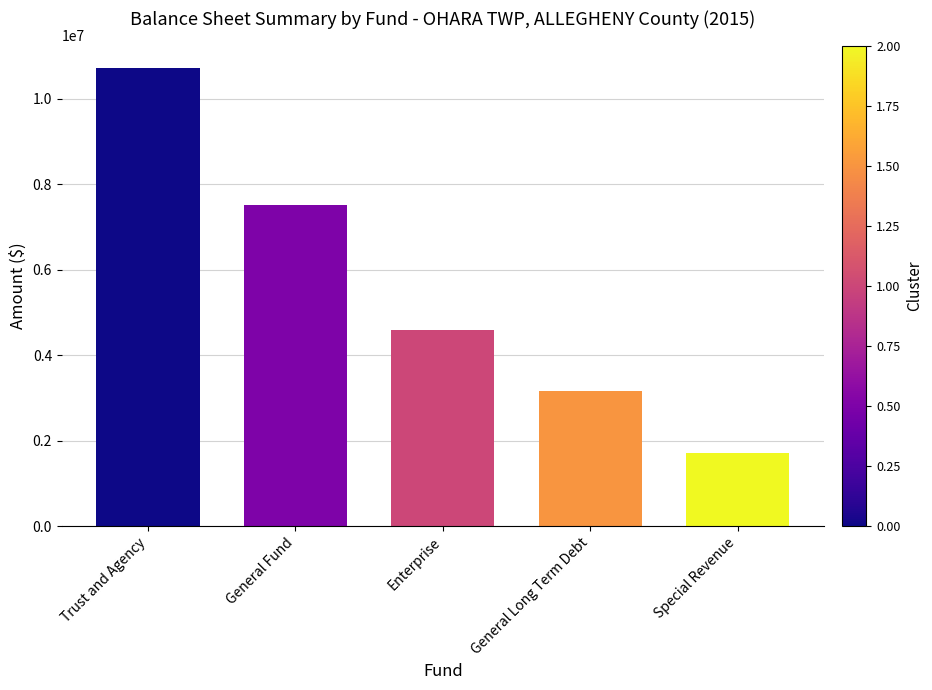

At which label is the value closest to 6211794?

General Fund